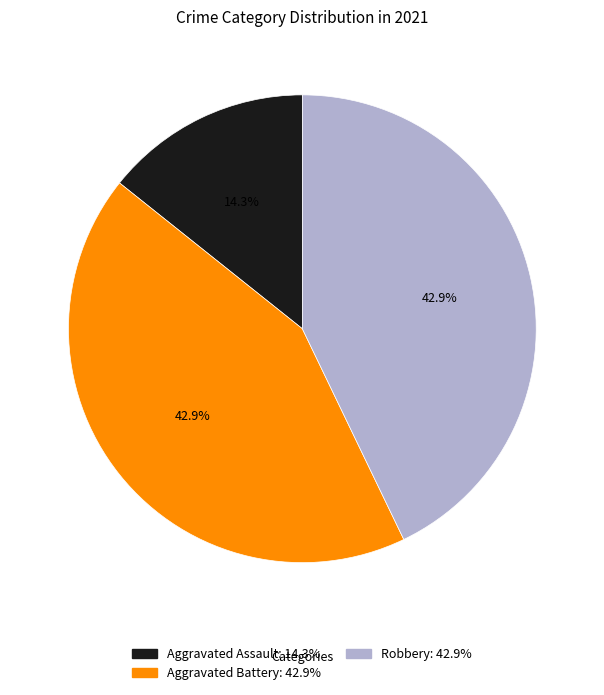

To the nearest percent, what portion does Aggravated Assault represent?

14%